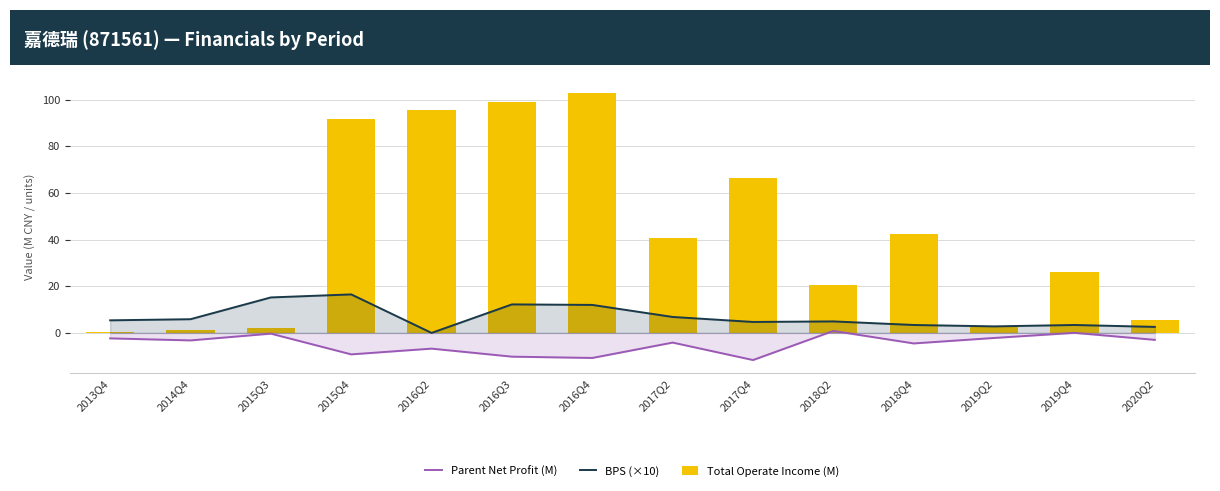

What is the average value of the BPS (×10) series?

6.8